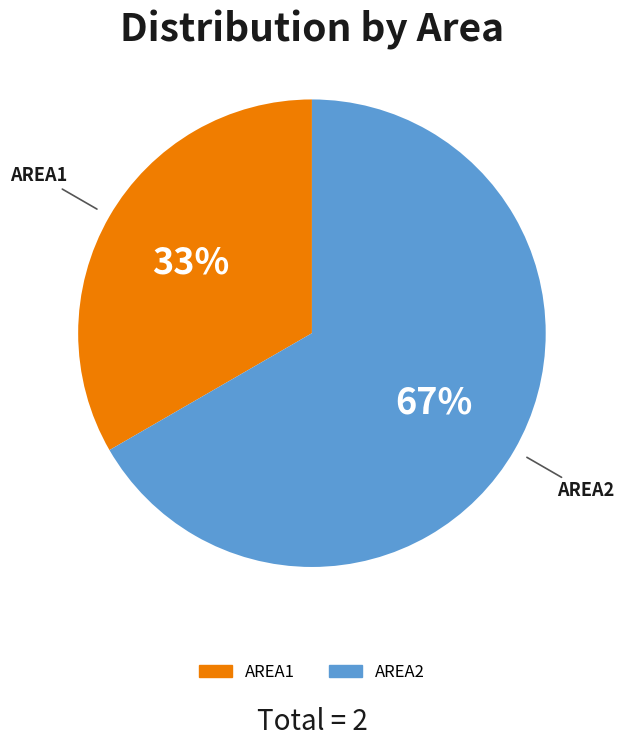

Which slice is the largest?

AREA2